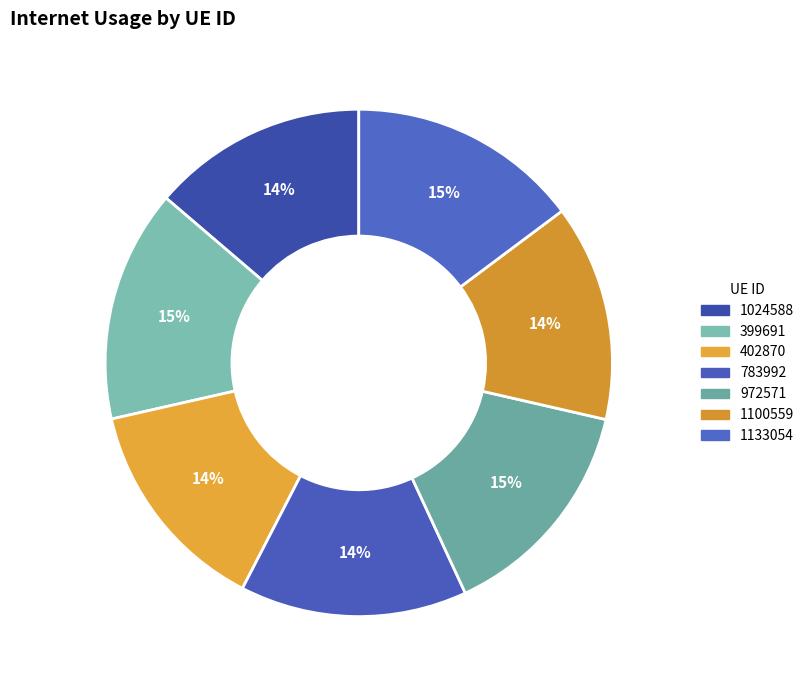

What is the smallest slice in the pie chart?

1024588